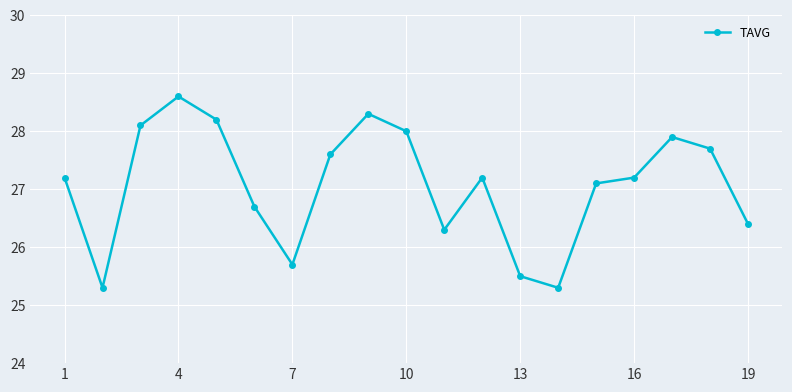

What is the greatest value displayed?

28.6